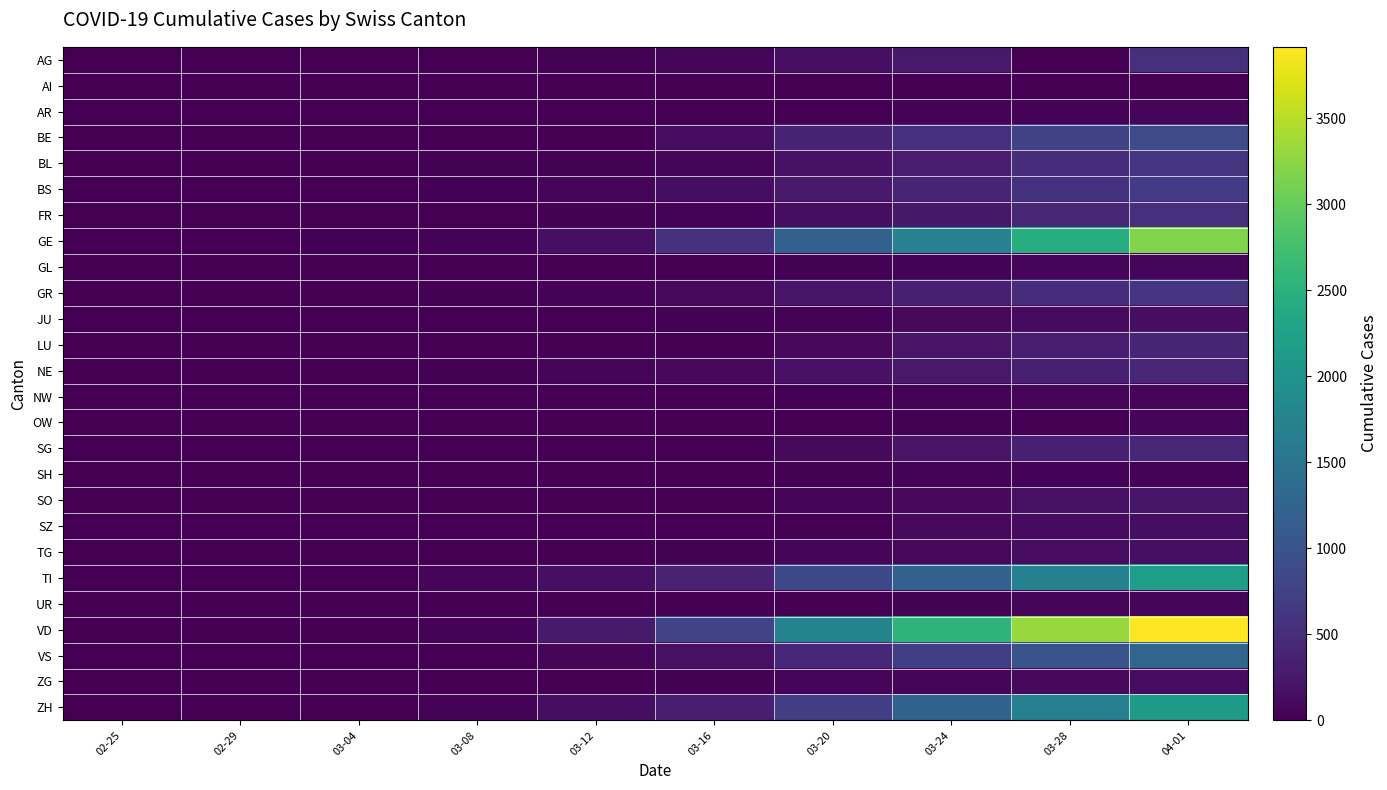

Rank the series by their maximum value, from highest to lowest.

VD, GE, TI, ZH, VS, BE, BS, GR, BL, AG, FR, NE, SG, LU, SO, TG, SZ, JU, ZG, NW, AR, UR, GL, OW, SH, AI